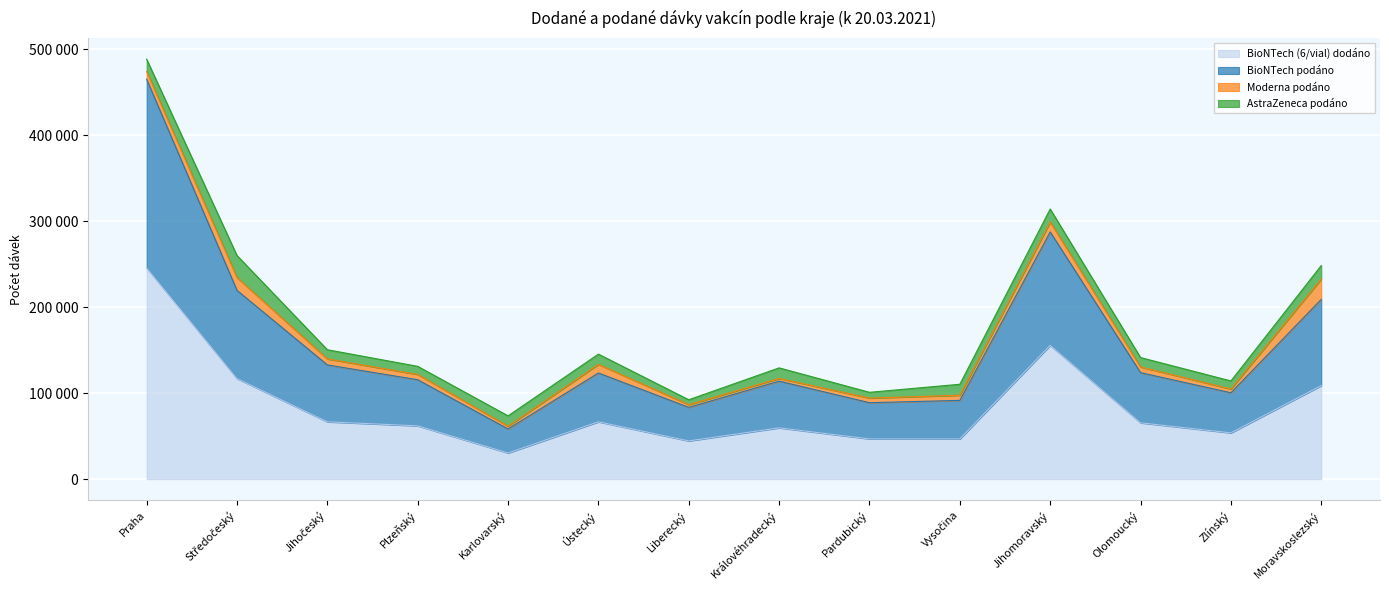

Does the chart display data point markers on the line(s)?

No